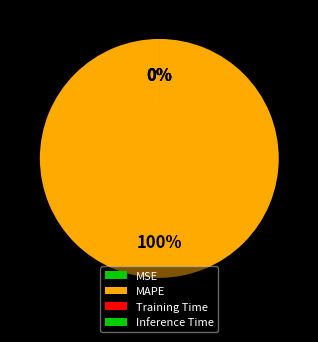

Count the number of slices in the pie.

4